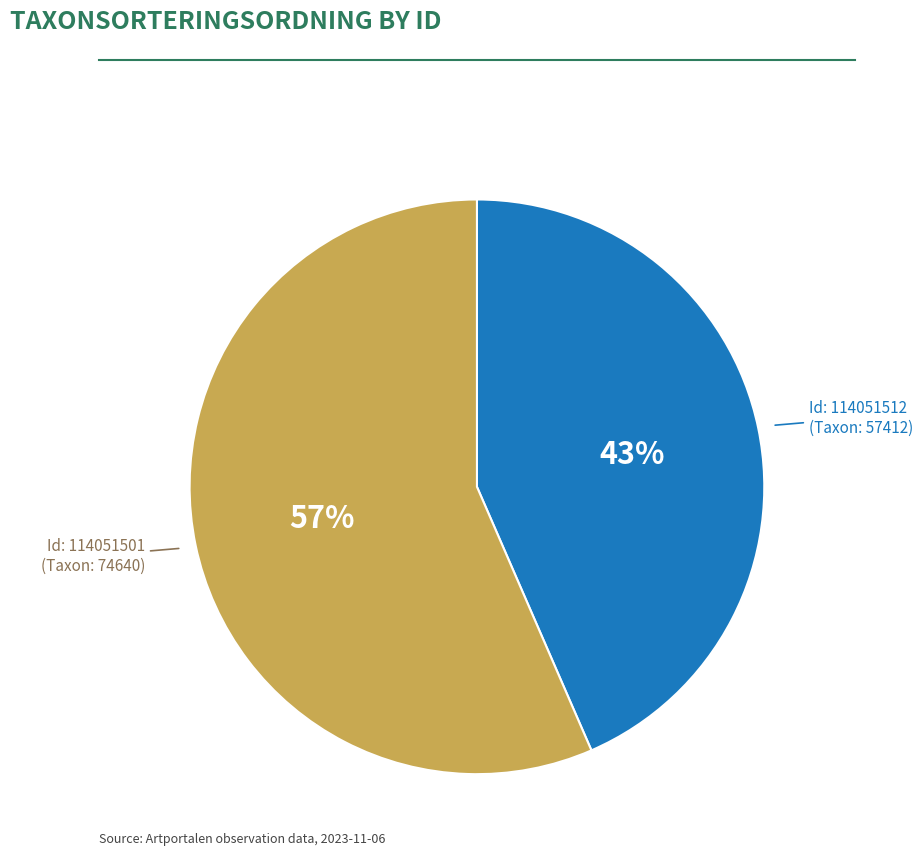

Is there a majority slice in this chart?

Yes